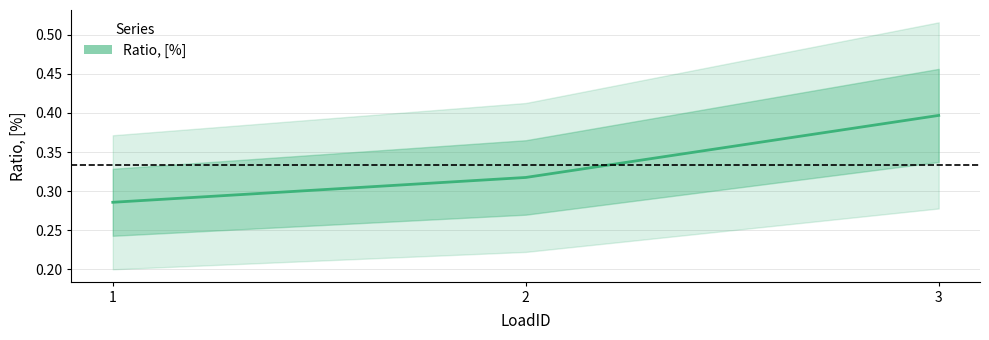

Reading right to left, transcribe all the data shown in this chart.

0.4	0.3	0.3